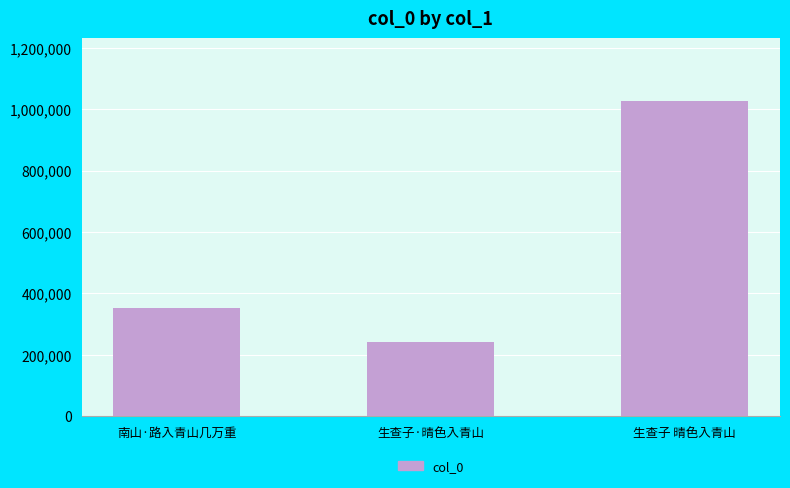

At which category does the chart reach its peak across all series?

生查子 晴色入青山